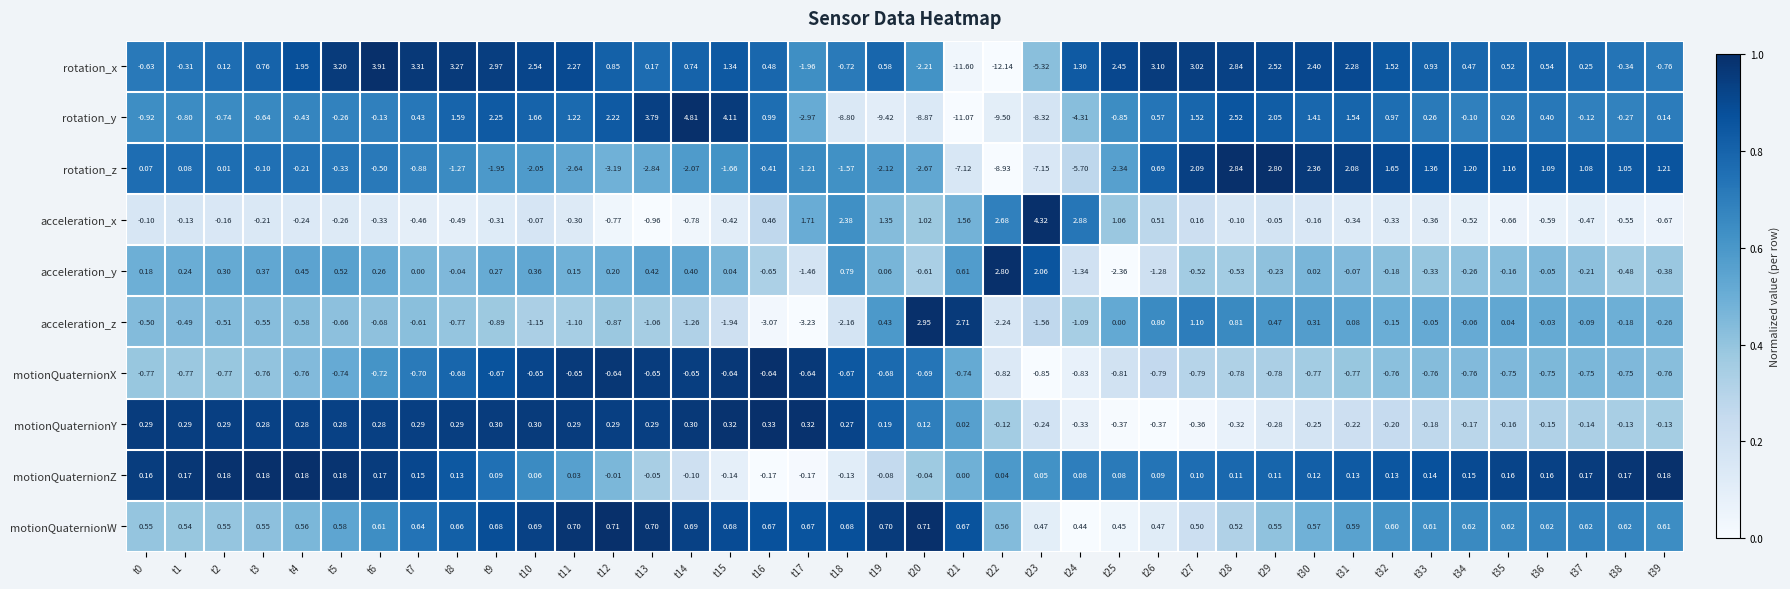

Count the number of data series in this chart.

10